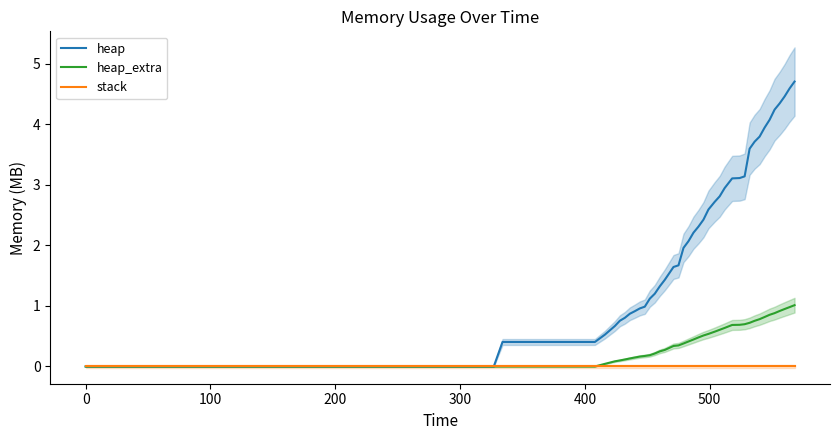

Count the number of data series in this chart.

3